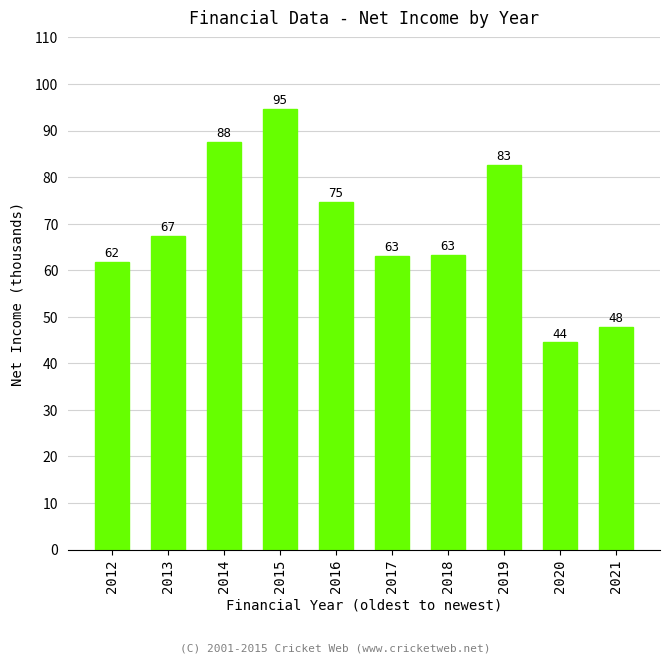

Are the bars horizontal?

No